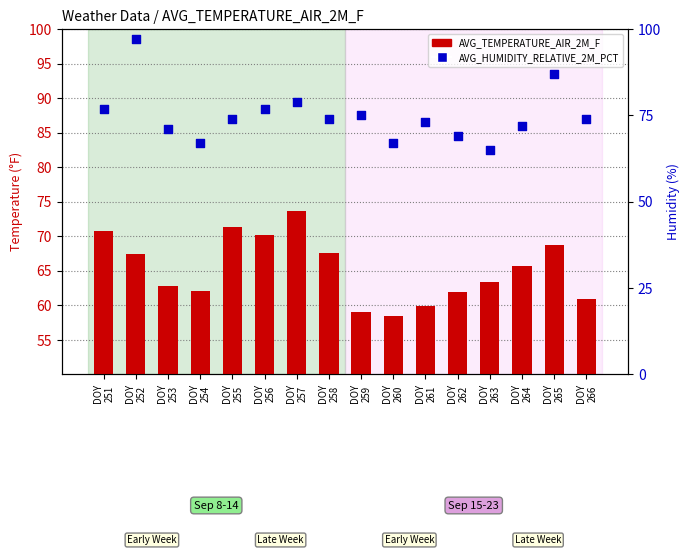

At which category is the sum across all series the highest?

DOY
252